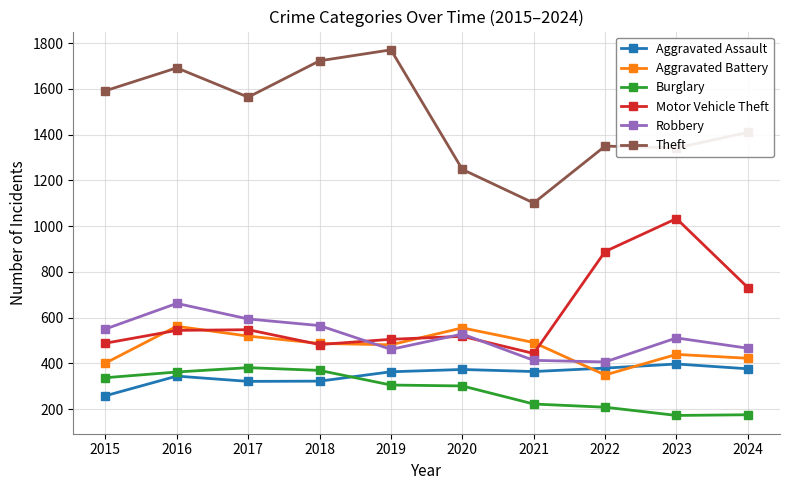

How many times do Burglary and Aggravated Assault cross each other?

1